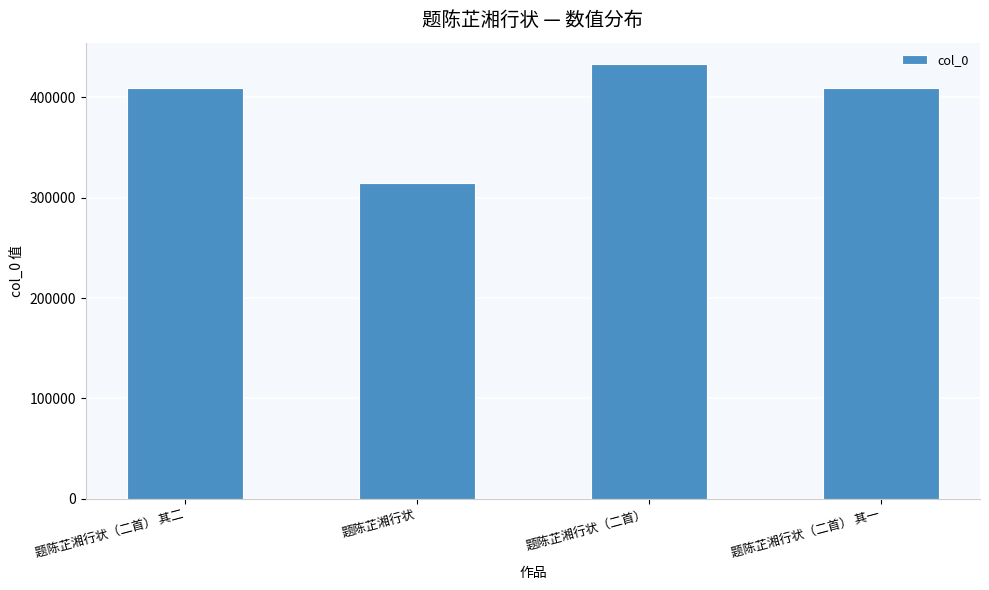

What is the sum of the values at 题陈芷湘行状（二首） 其二 and 题陈芷湘行状（二首） 其一?

819789